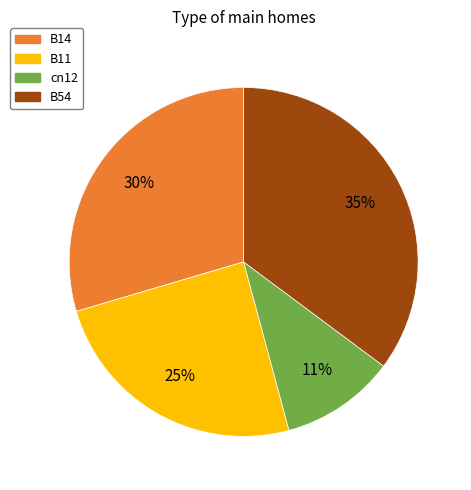

To the nearest percent, what portion does B54 represent?

35%